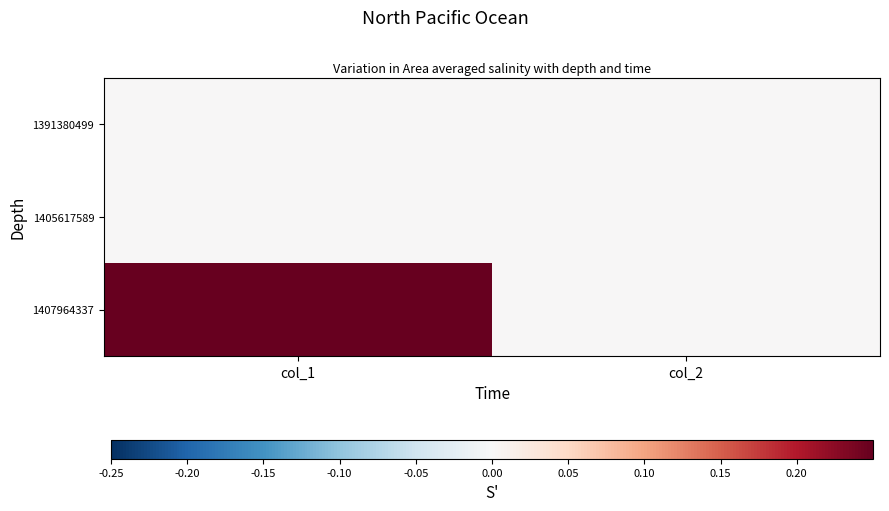

Rank the series at col_1 from highest to lowest value.

1407964337, 1391380499, 1405617589